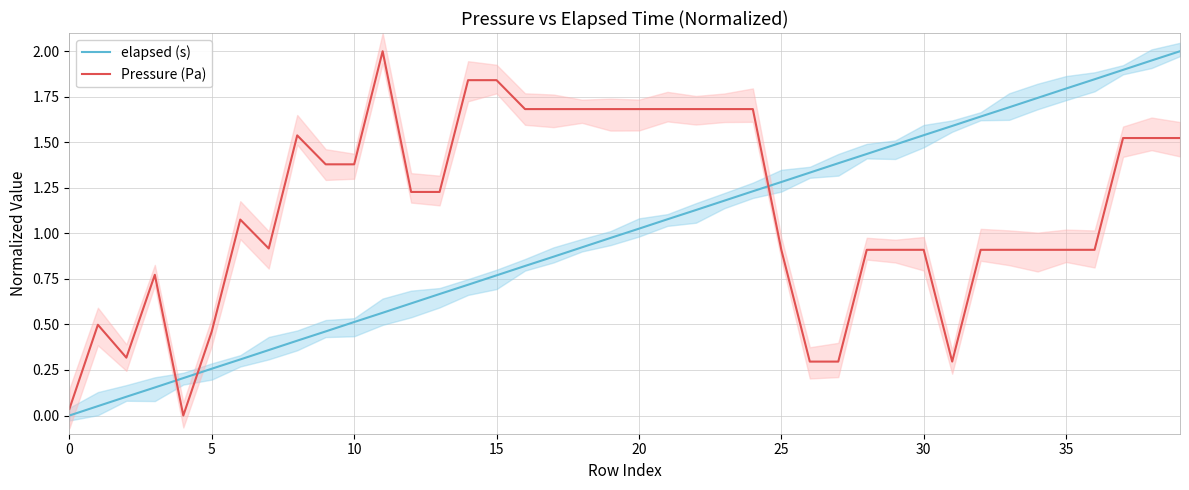

At how many categories does at least one series exceed 1?

33